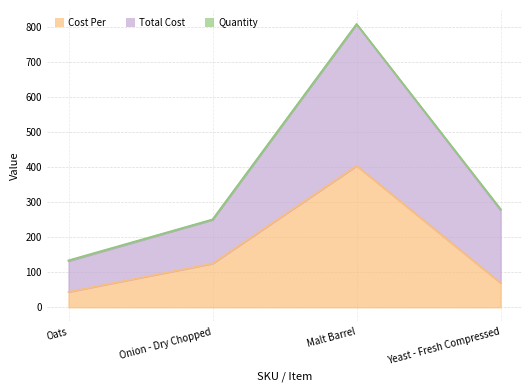

Reading left to right, extract all data points from this chart.

Cost Per: 43.9	124.7	403.2	69.2
Total Cost: 87.9	124.7	403.2	207.6
Quantity: 2.0	1.0	1.0	3.0